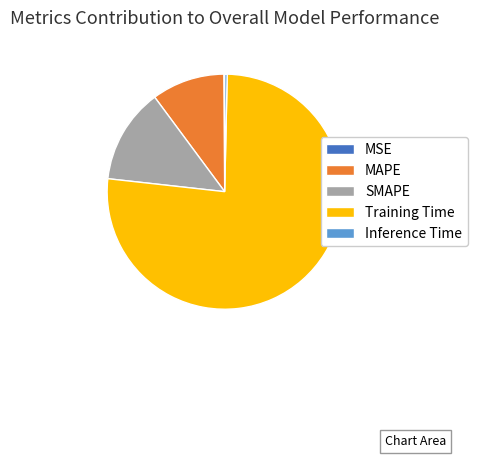

Which has a higher value, MAPE or SMAPE?

SMAPE